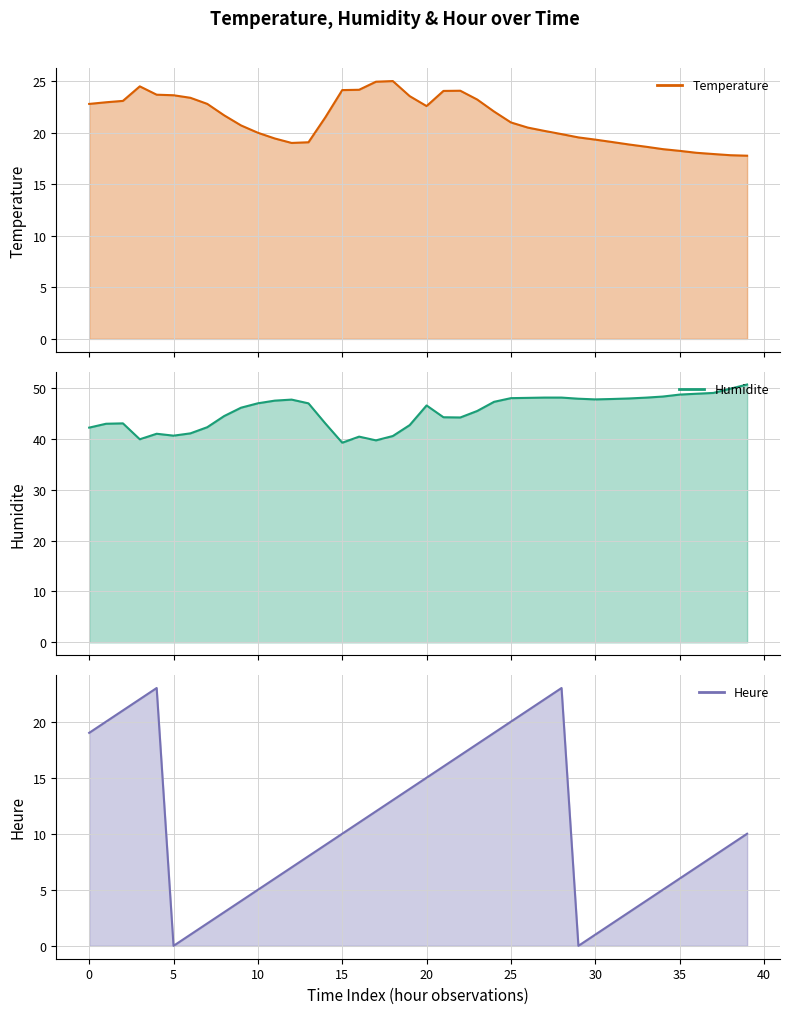

The value of Heure line at 11 is 9.0. True or false?

False